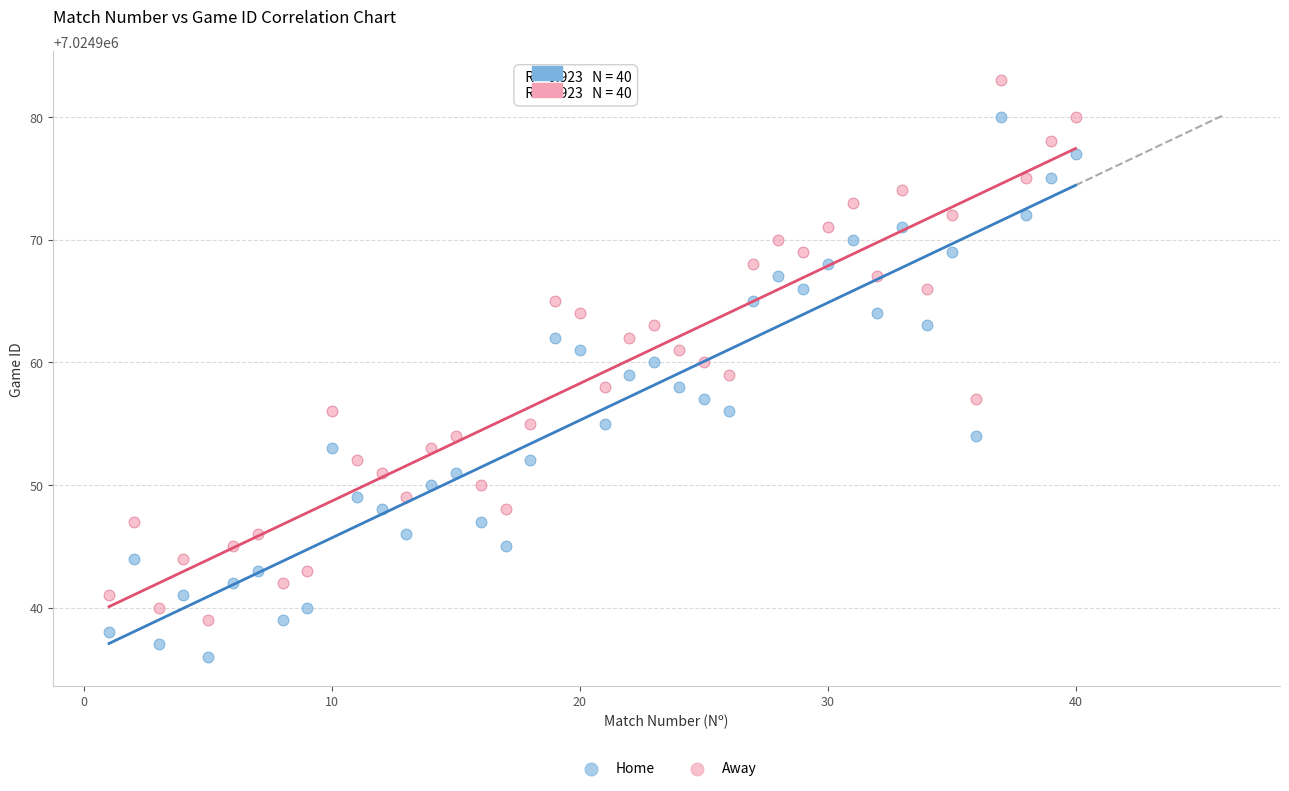

Which series reaches the maximum Y coordinate?

Away